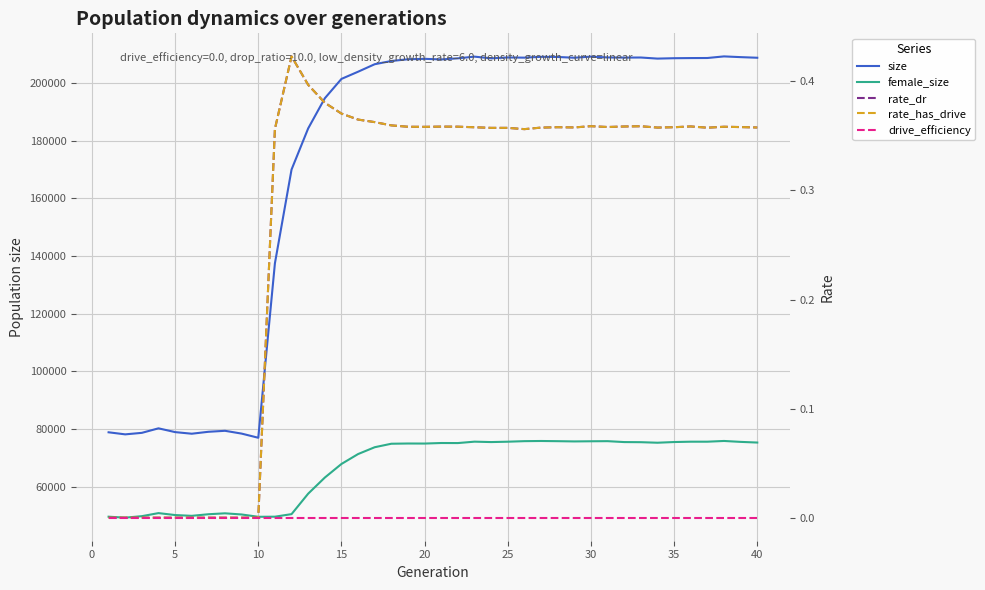

Reading left to right, what are all the values shown in this chart?

size: 78847.0	78129.0	78654.0	80222.0	78912.0	78351.0	79022.0	79365.0	78392.0	76949.0	137489.0	170039.0	184319.0	194779.0	201495.0	203993.0	206596.0	207713.0	208316.0	208464.0	208257.0	208640.0	209226.0	208643.0	208940.0	208877.0	209162.0	209109.0	208847.0	209232.0	208946.0	208895.0	208924.0	208546.0	208680.0	208730.0	208752.0	209311.0	209055.0	208842.0
female_size: 49550.0	49219.0	49738.0	50797.0	50125.0	49851.0	50404.0	50724.0	50322.0	49521.0	49556.0	50443.0	57547.0	63132.0	67853.0	71292.0	73664.0	74876.0	74956.0	74939.0	75126.0	75108.0	75596.0	75454.0	75580.0	75772.0	75827.0	75764.0	75677.0	75731.0	75769.0	75452.0	75413.0	75226.0	75466.0	75584.0	75584.0	75838.0	75519.0	75288.0
rate_dr: 0.0	0.0	0.0	0.0	0.0	0.0	0.0	0.0	0.0	0.0	0.4	0.4	0.4	0.4	0.4	0.4	0.4	0.4	0.4	0.4	0.4	0.4	0.4	0.4	0.4	0.4	0.4	0.4	0.4	0.4	0.4	0.4	0.4	0.4	0.4	0.4	0.4	0.4	0.4	0.4
rate_has_drive: 0.0	0.0	0.0	0.0	0.0	0.0	0.0	0.0	0.0	0.0	0.4	0.4	0.4	0.4	0.4	0.4	0.4	0.4	0.4	0.4	0.4	0.4	0.4	0.4	0.4	0.4	0.4	0.4	0.4	0.4	0.4	0.4	0.4	0.4	0.4	0.4	0.4	0.4	0.4	0.4
drive_efficiency: 0.0	0.0	0.0	0.0	0.0	0.0	0.0	0.0	0.0	0.0	0.0	0.0	0.0	0.0	0.0	0.0	0.0	0.0	0.0	0.0	0.0	0.0	0.0	0.0	0.0	0.0	0.0	0.0	0.0	0.0	0.0	0.0	0.0	0.0	0.0	0.0	0.0	0.0	0.0	0.0